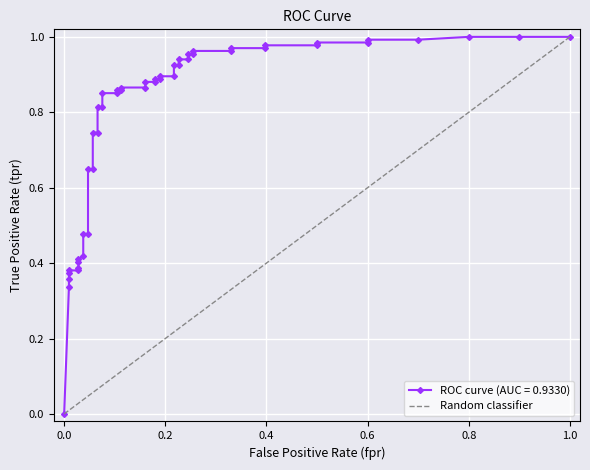

What is the greatest value displayed?

1